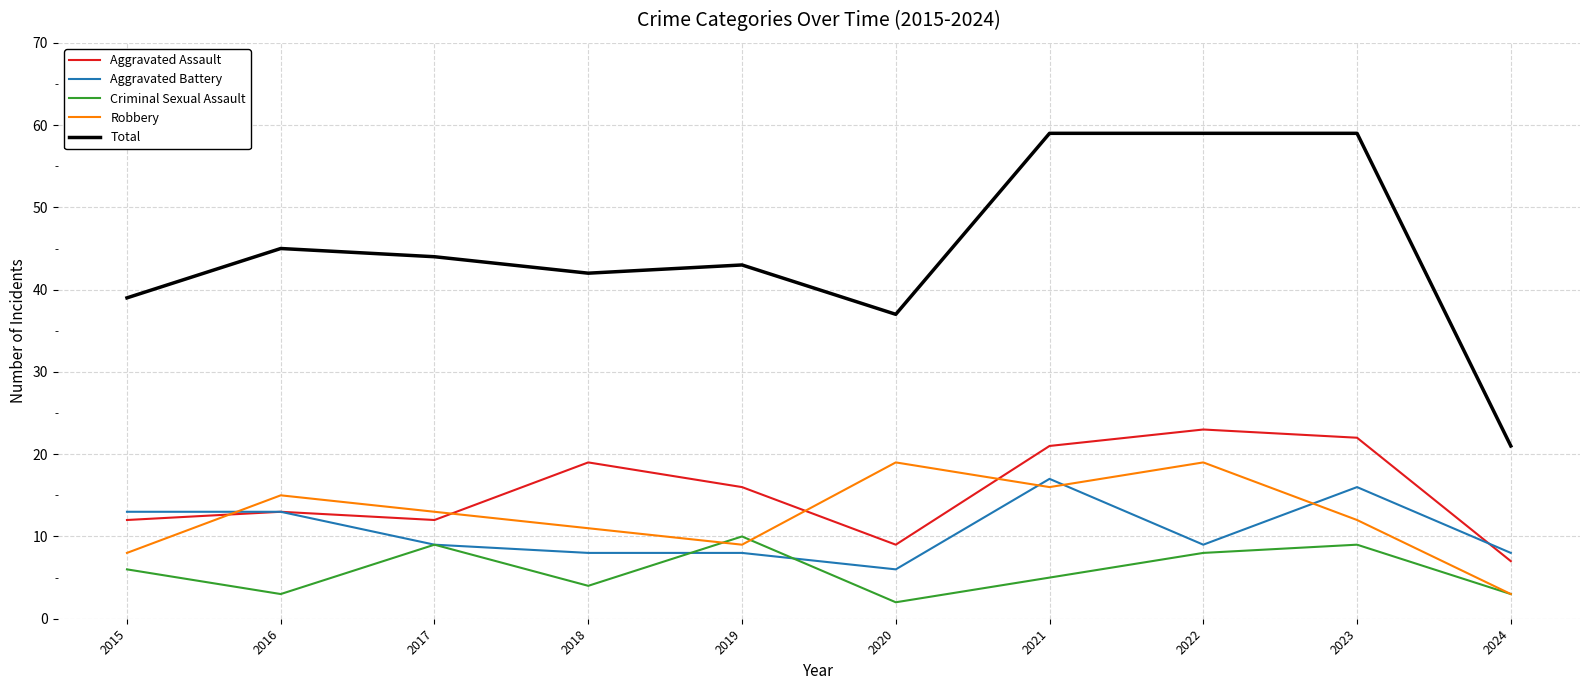

The Aggravated Assault series shows 13 at 2016. True or false?

True